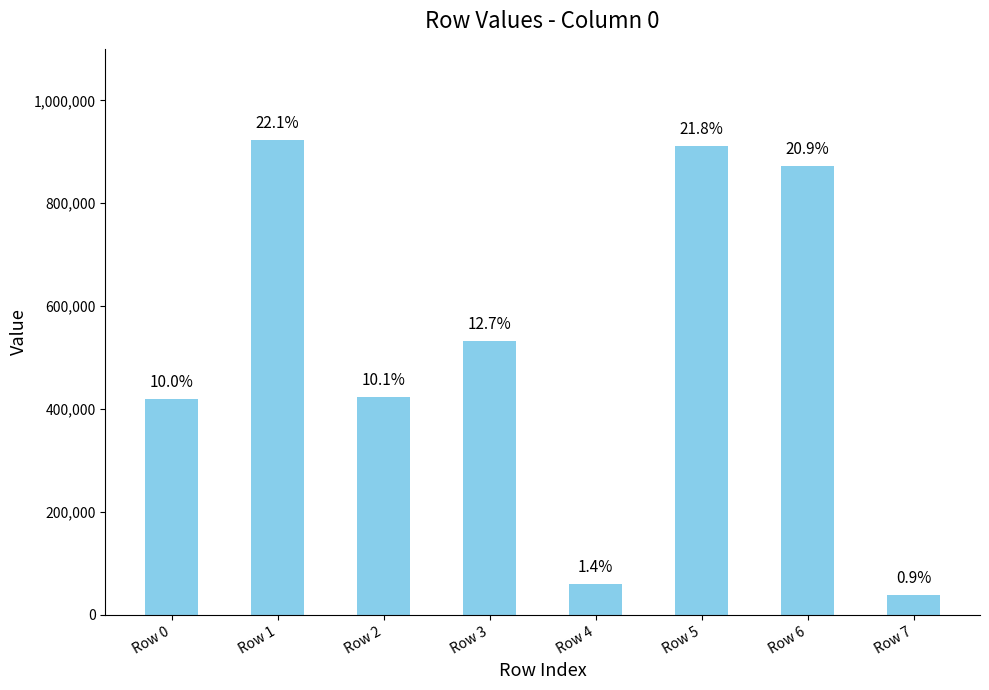

How many bars are there in total?

8